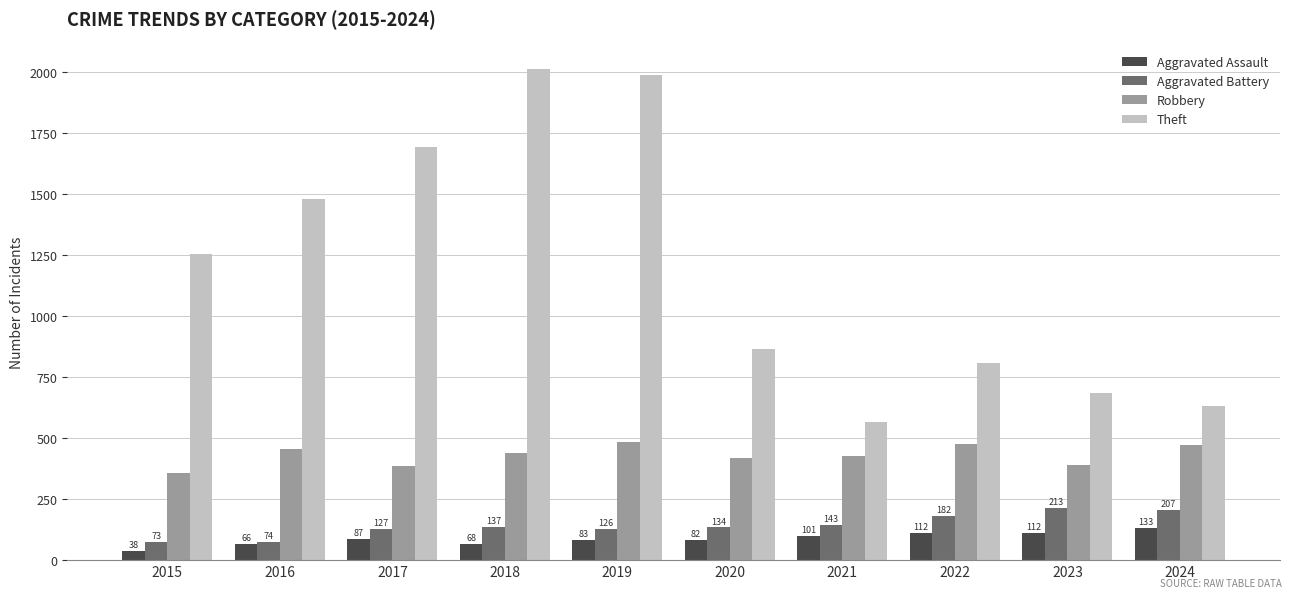

What is the difference between the highest and lowest values at 2022?

695